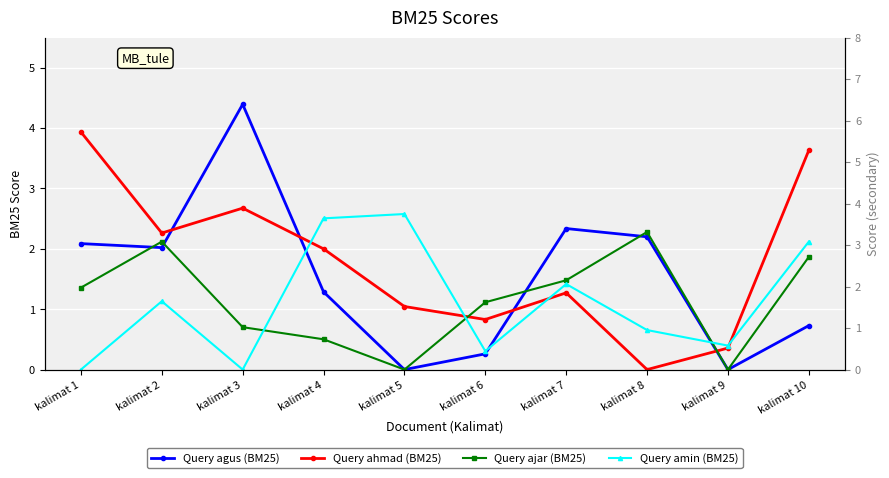

After their last crossing, which series has the higher values: Query ajar (BM25) or Query ahmad (BM25)?

Query ahmad (BM25)